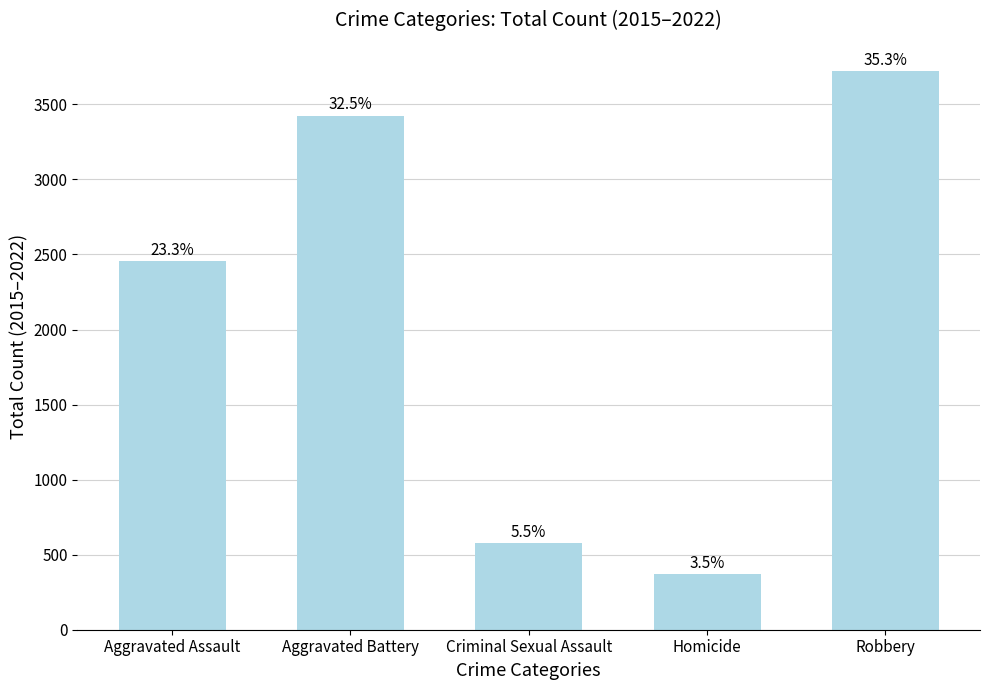

Are the bars horizontal?

No